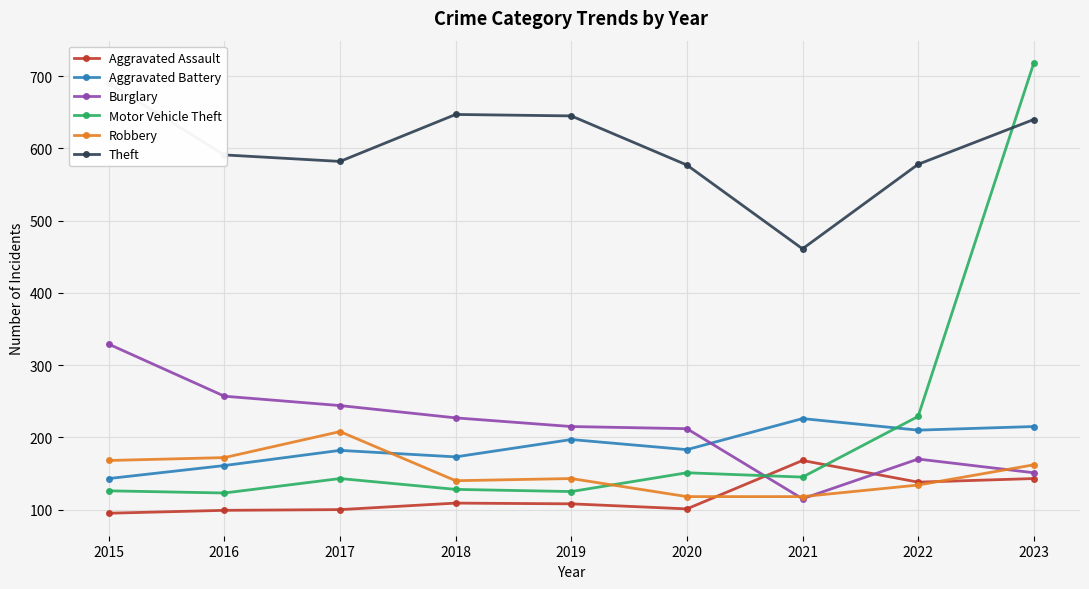

List the labels in order of Robbery value, largest first.

2017, 2016, 2015, 2023, 2019, 2018, 2022, 2020, 2021